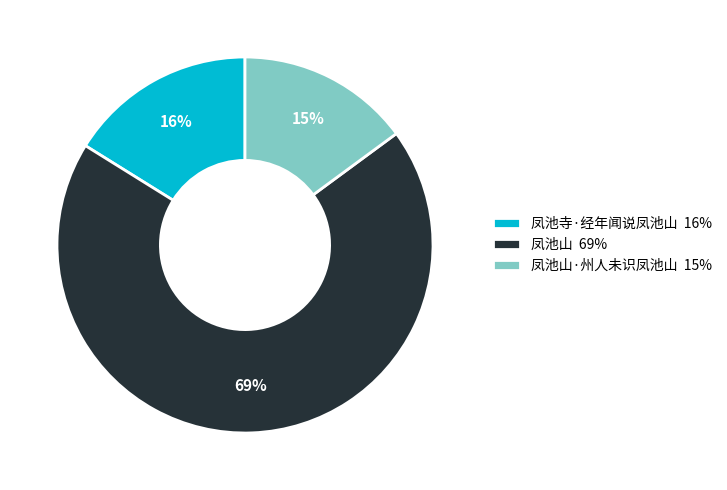

Count the number of slices in the pie.

3